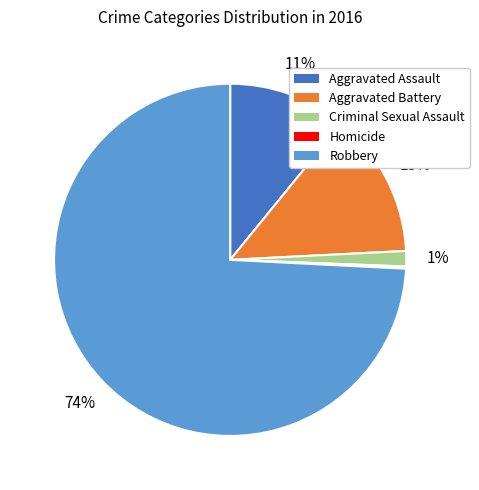

To the nearest percent, what is the average slice percentage?

20%